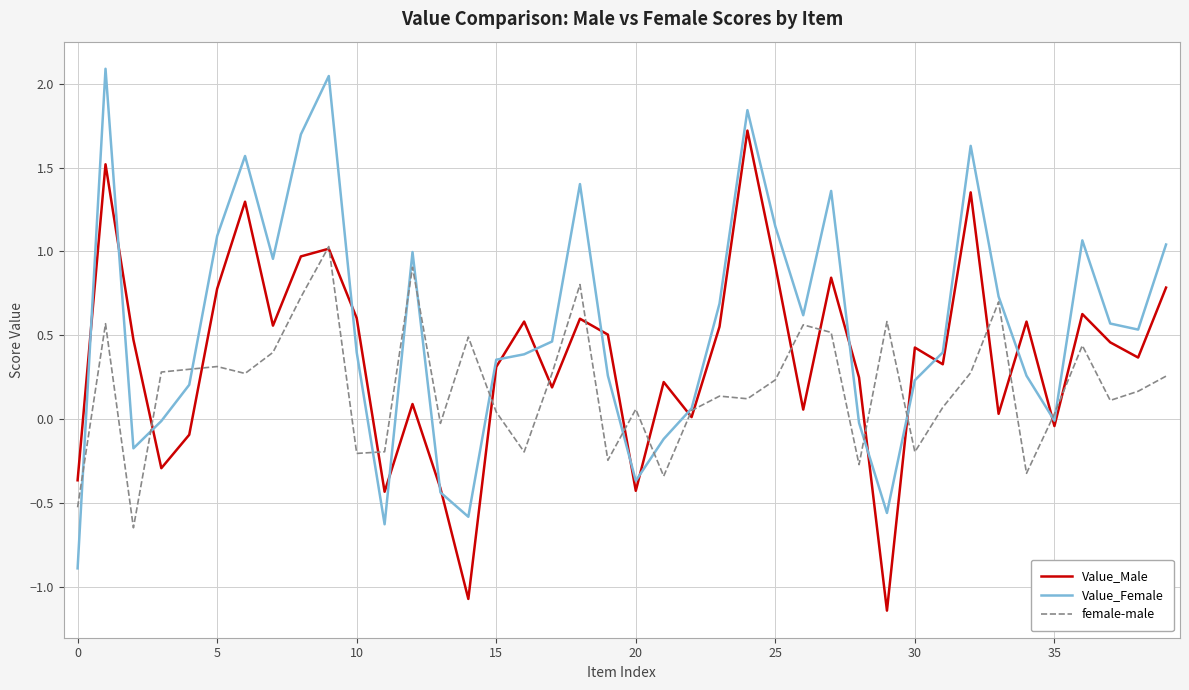

How many distinct data groups are displayed?

3